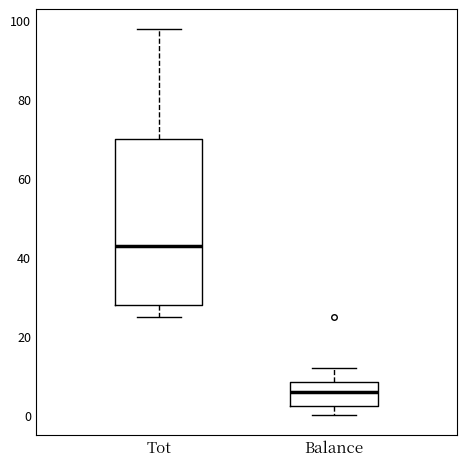

Reading left to right, transcribe this box plot: for each box, give where its median line is, the range the box spans, and where its two whiskers end, as read against the y-axis. The values are not printed on the chart, so give them approximately, as read against the axis.

Tot: median 44, box 28 to 70, whiskers 26 to 98
Balance: median 6, box 2 to 8, whiskers 0 to 12